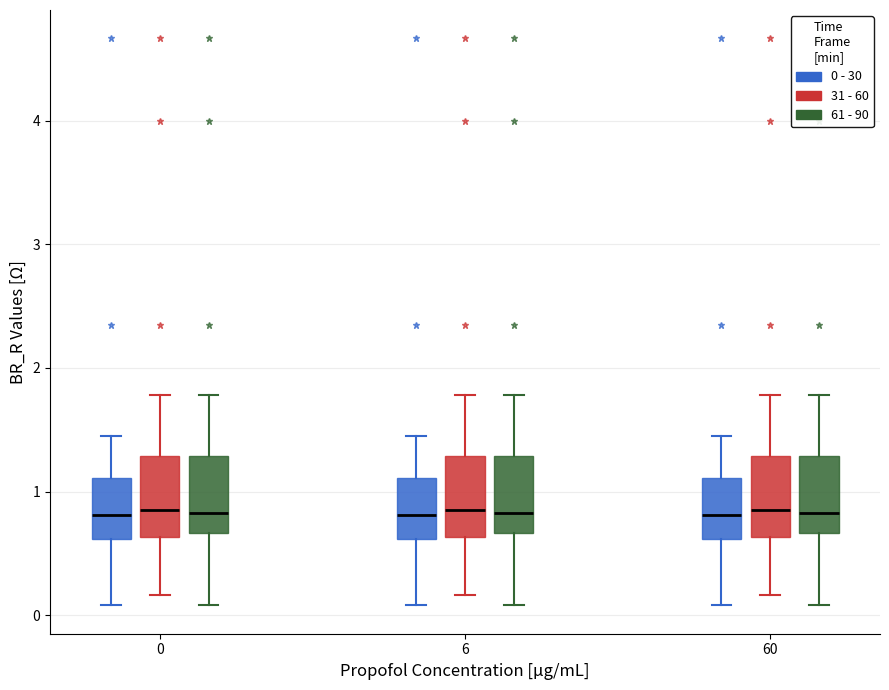

Reading left to right, transcribe this box plot: for each box, give where its median line is, the range the box spans, and where its two whiskers end, as read against the y-axis. The values are not printed on the chart, so give them approximately, as read against the axis.

0 (0 - 30): median 0.8, box 0.6 to 1.1, whiskers 0.1 to 1.5
0 (31 - 60): median 0.9, box 0.6 to 1.3, whiskers 0.2 to 1.8
0 (61 - 90): median 0.8, box 0.7 to 1.3, whiskers 0.1 to 1.8
6 (0 - 30): median 0.8, box 0.6 to 1.1, whiskers 0.1 to 1.5
6 (31 - 60): median 0.9, box 0.6 to 1.3, whiskers 0.2 to 1.8
6 (61 - 90): median 0.8, box 0.7 to 1.3, whiskers 0.1 to 1.8
60 (0 - 30): median 0.8, box 0.6 to 1.1, whiskers 0.1 to 1.5
60 (31 - 60): median 0.9, box 0.6 to 1.3, whiskers 0.2 to 1.8
60 (61 - 90): median 0.8, box 0.7 to 1.3, whiskers 0.1 to 1.8